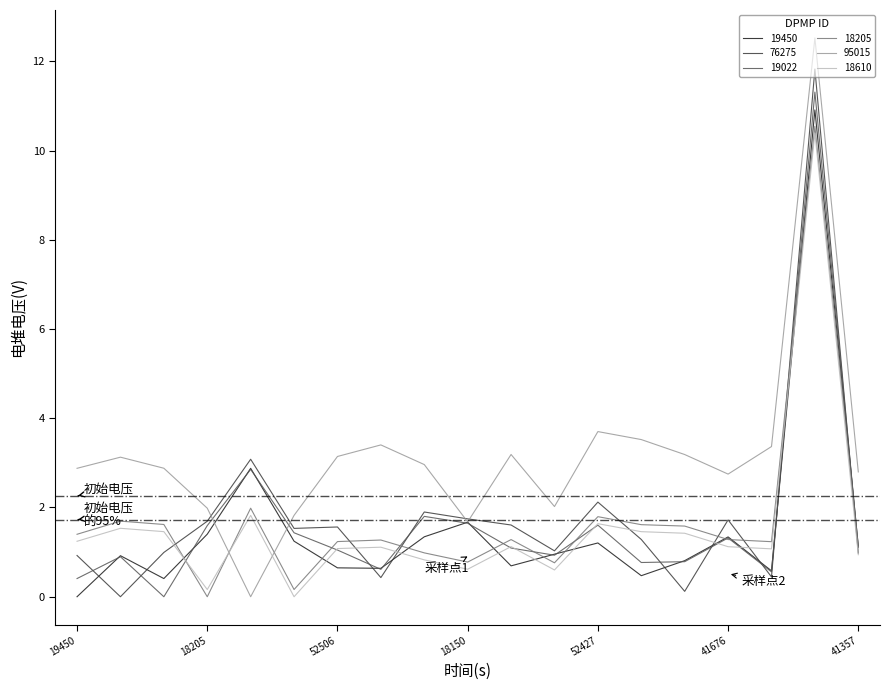

Is this an area chart (filled region under the line)?

No